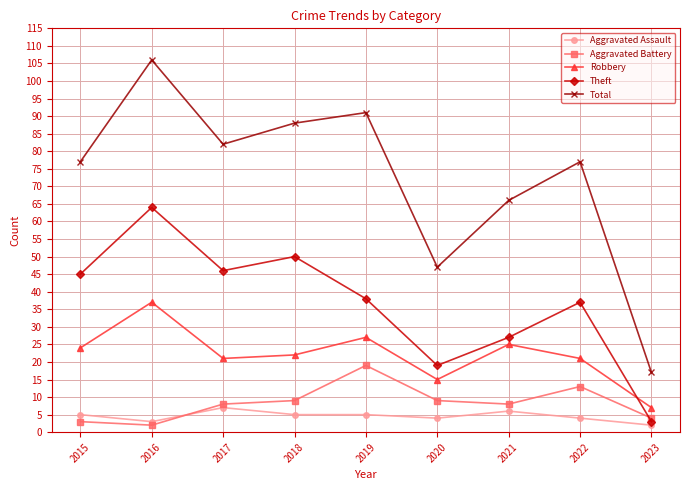

How many categories are shown in the chart?

9